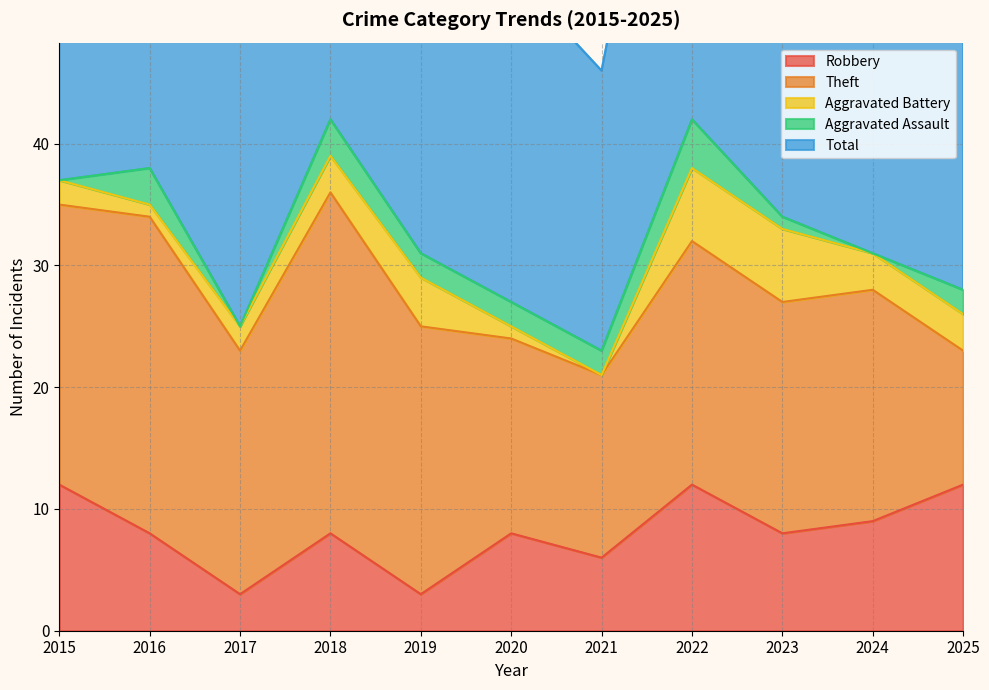

In Robbery, how many points are higher than both neighbors (excluding endpoints)?

3